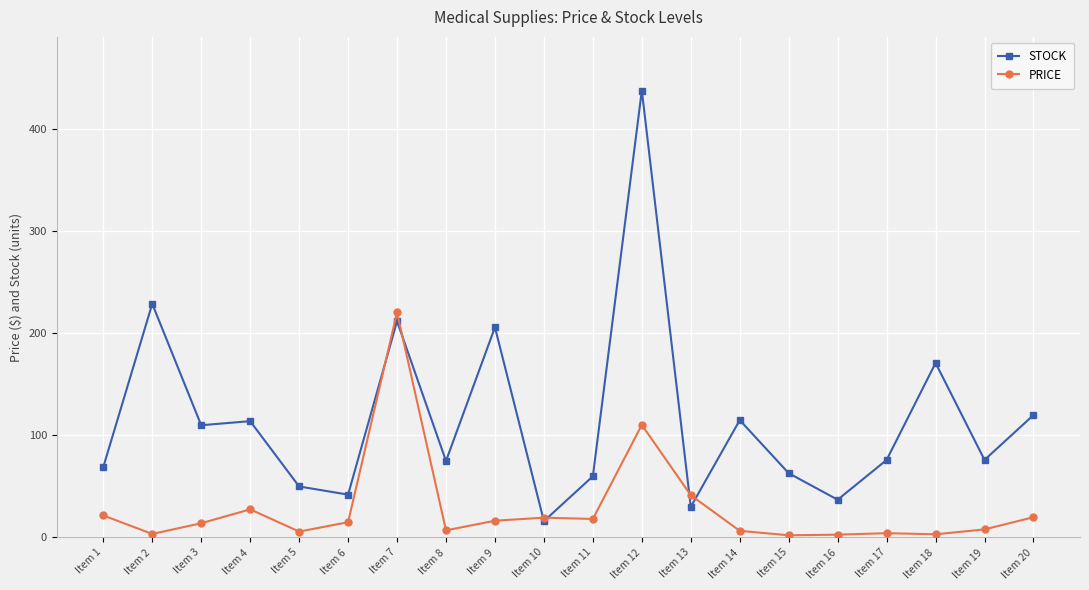

Which series has the largest range (max minus min)?

STOCK